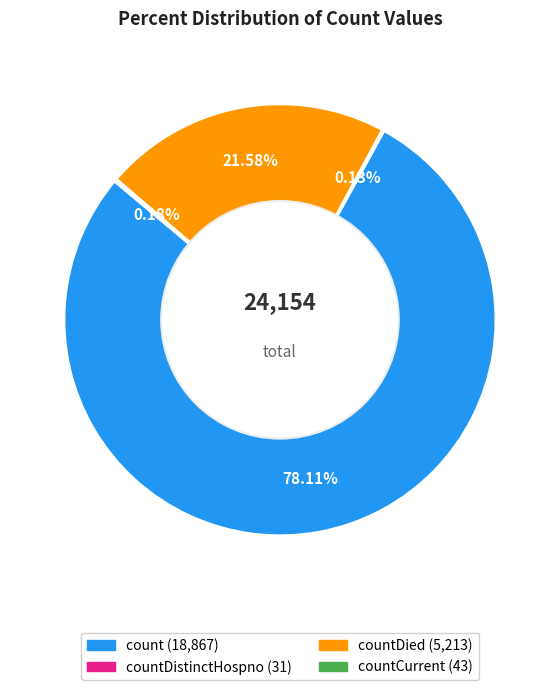

Does any single category account for the majority?

Yes